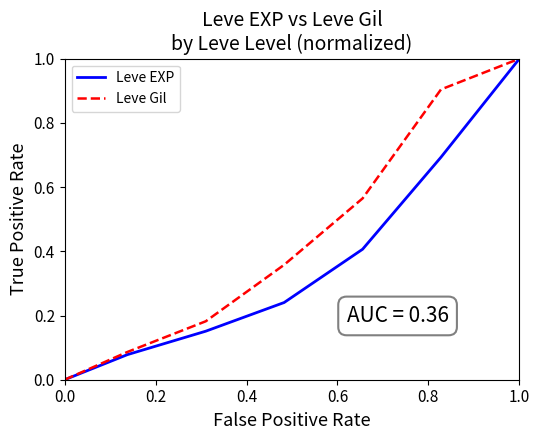

List the series in order of their overall mean, highest first.

Leve Gil, Leve EXP